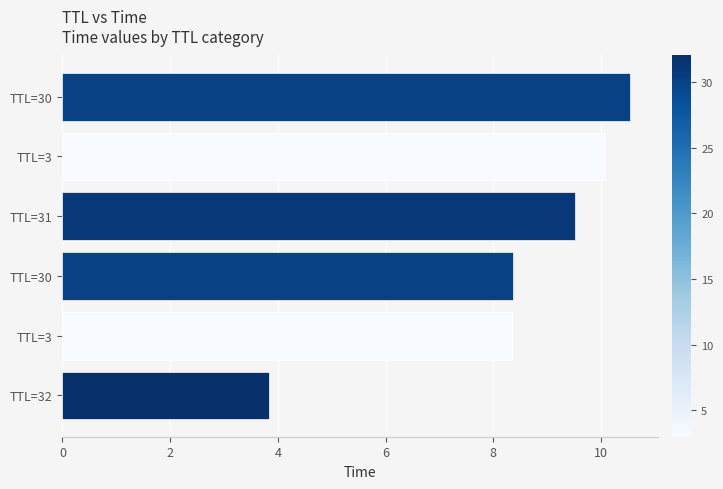

What is the change in value from 3 to 30?

+2.2